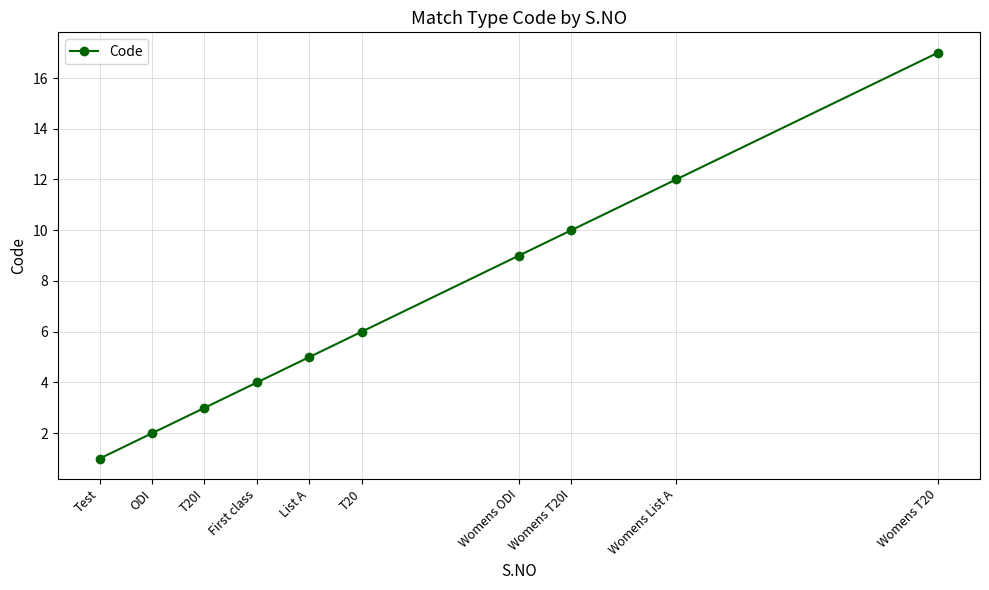

What is the sum of the values at Womens List A and First class?

16